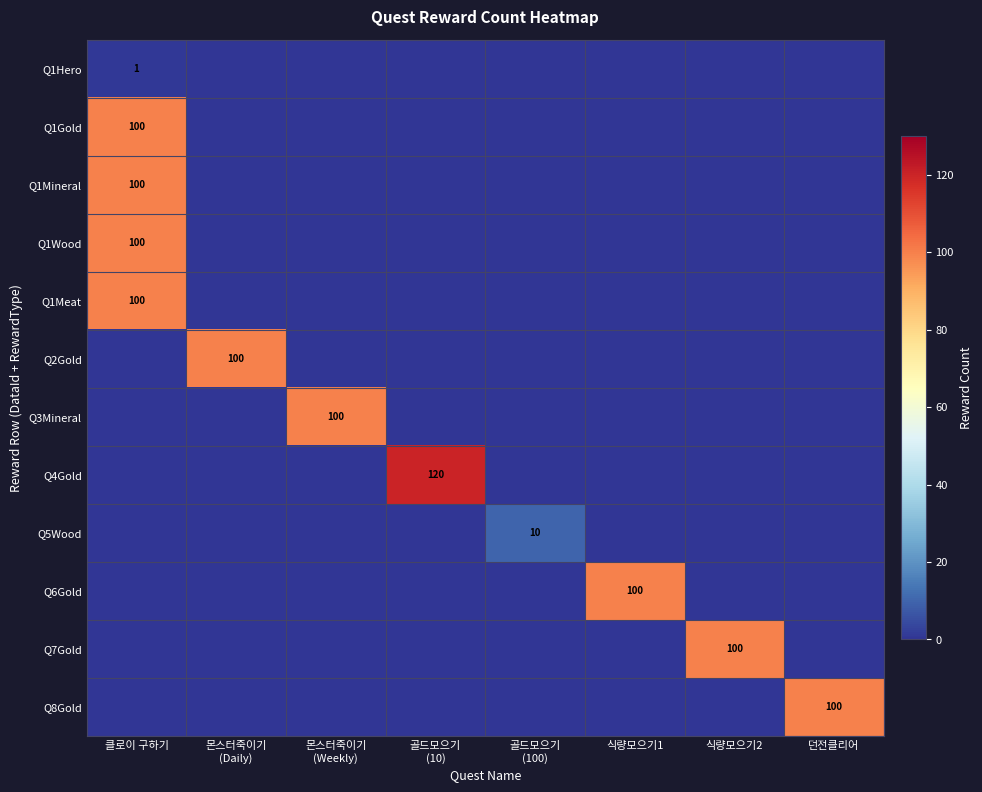

At how many categories does at least one series exceed 30?

7